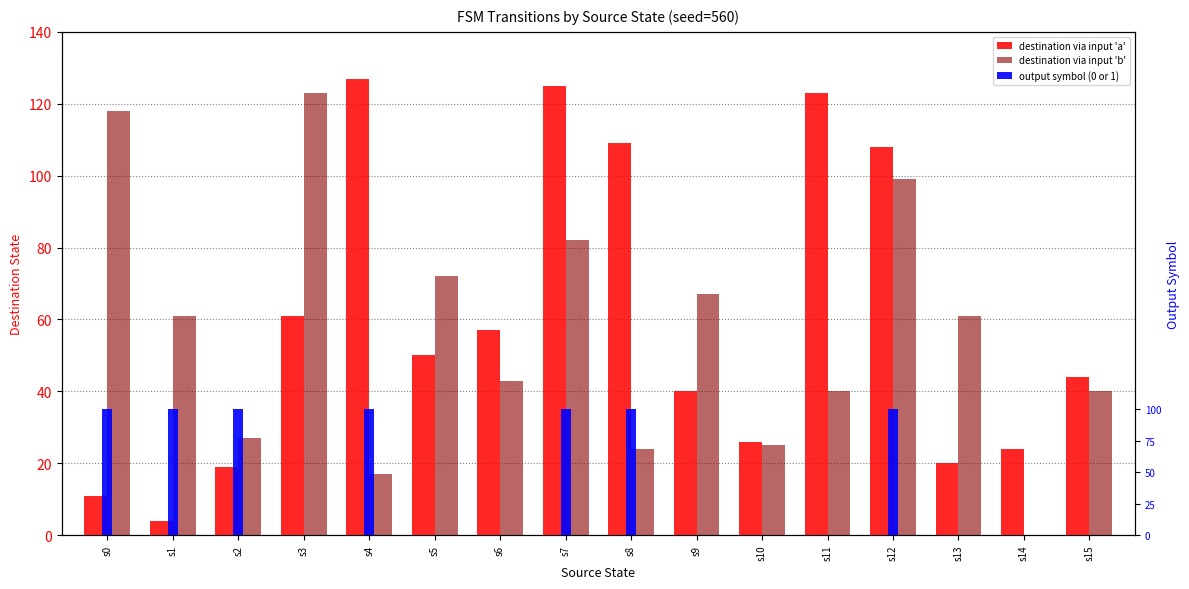

Which series has the widest spread of values?

input_a_dest